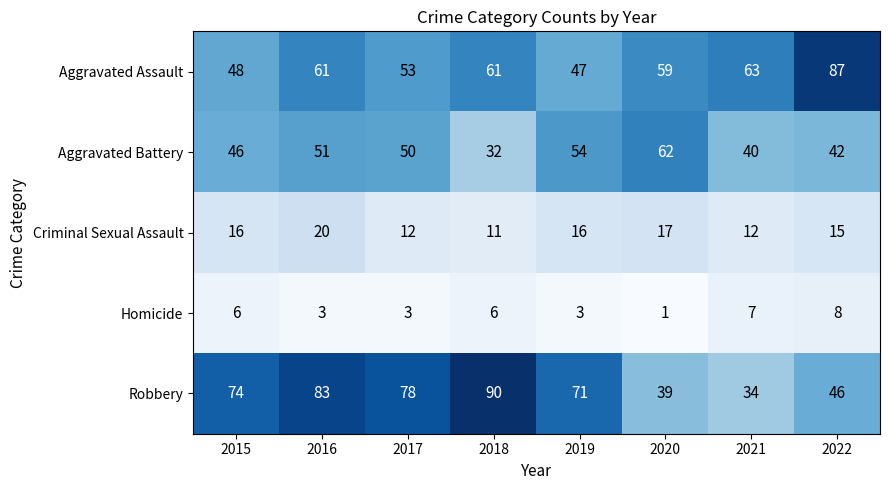

What is the average value of the Homicide series?

5